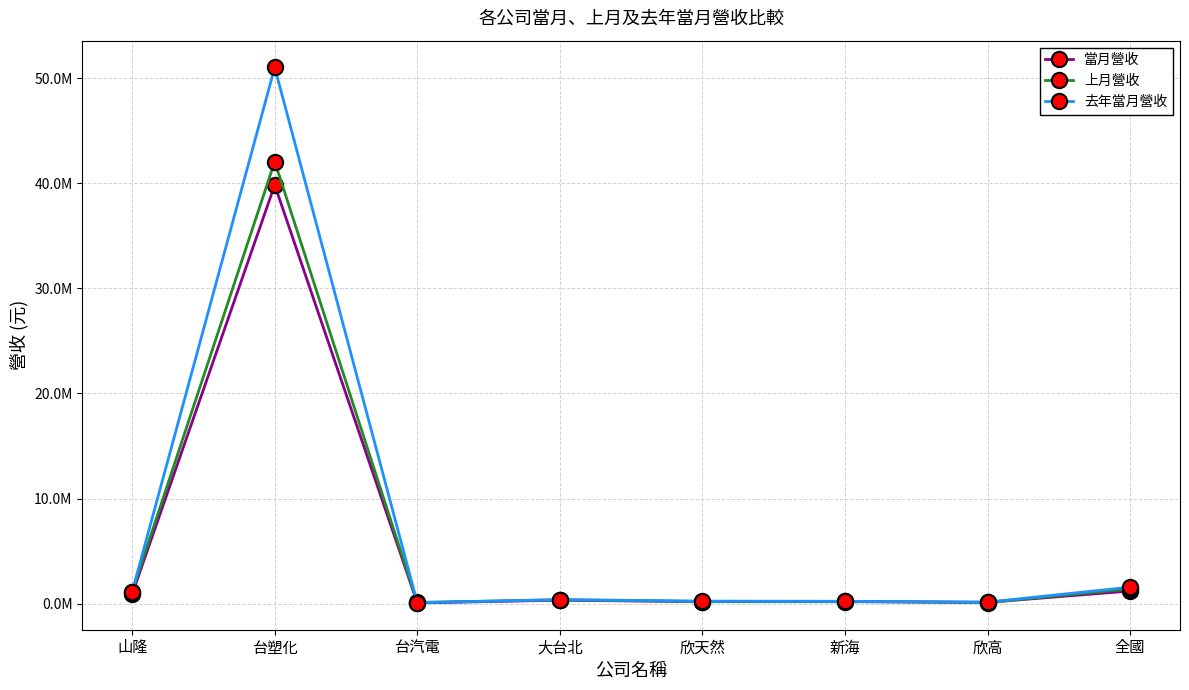

What is the sum of all 上月營收 values?

45602468